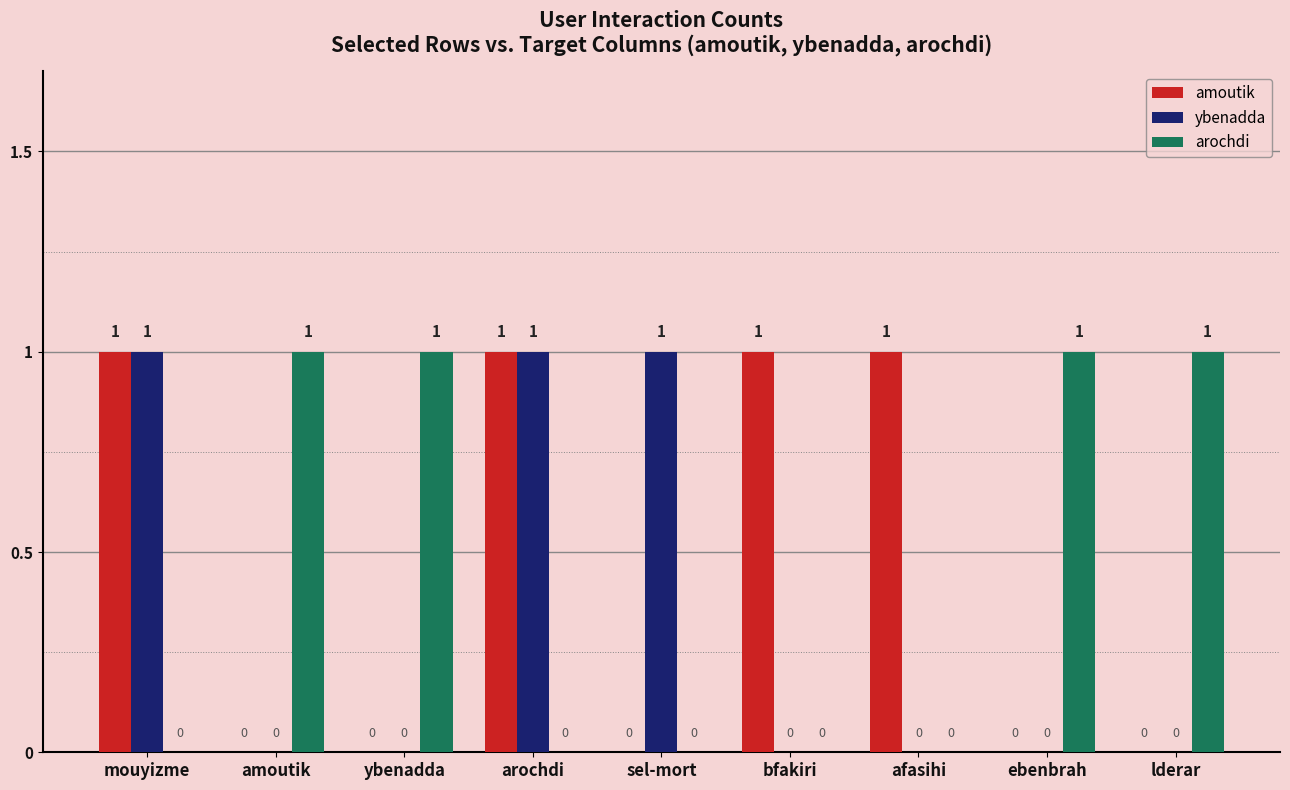

How many groups of bars are there?

9